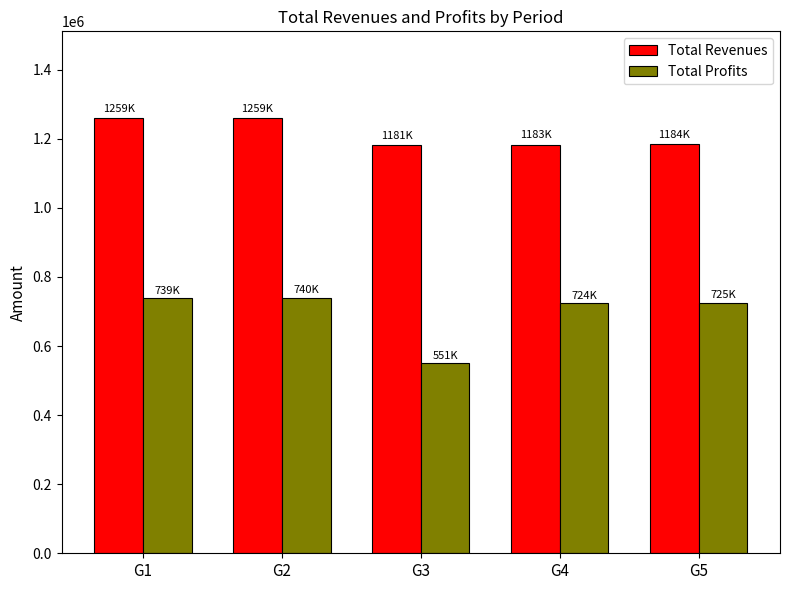

What is the sum of all Total Revenues values?

6066087.7